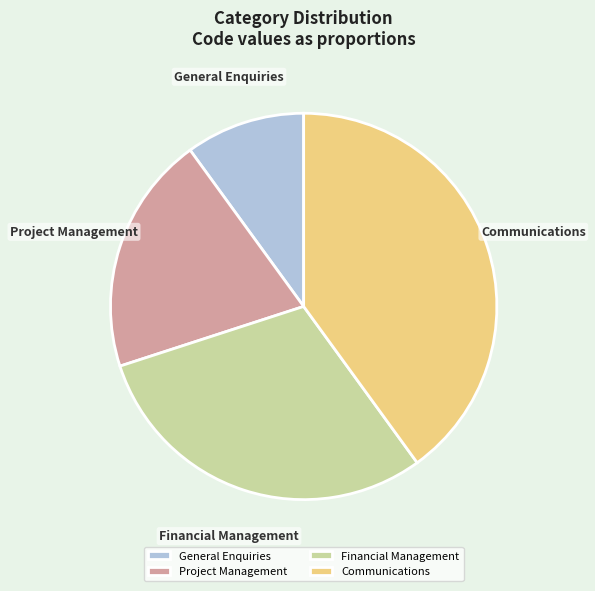

Rank the categories by value from highest to lowest.

Communications, Financial Management, Project Management, General Enquiries